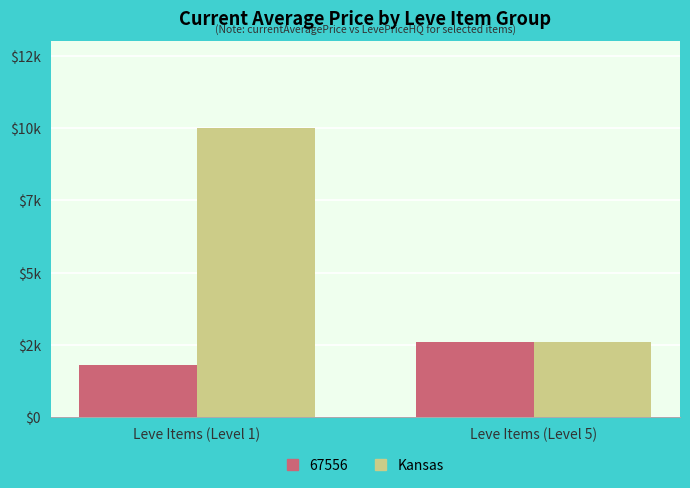

Are the bars horizontal?

No